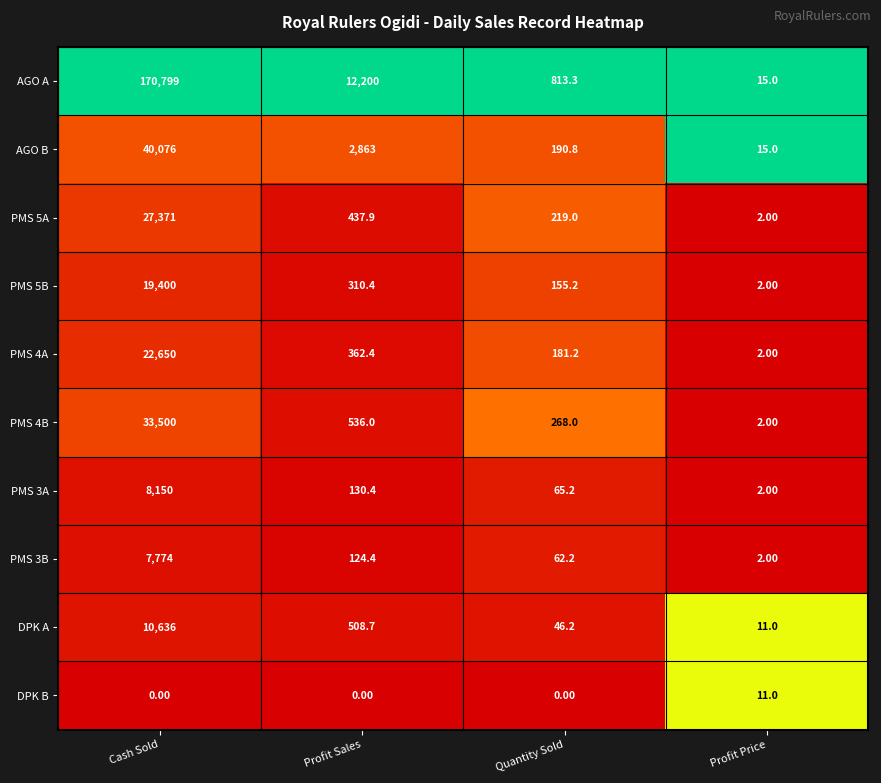

Which series changed the most between Cash Sold and Profit Sales?

AGO A